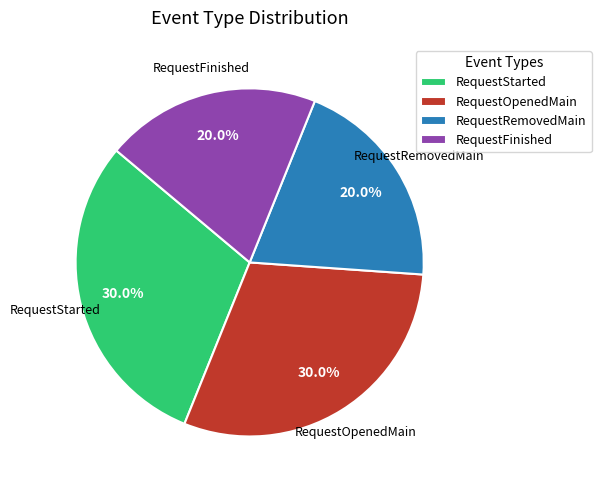

Count the number of slices in the pie.

4